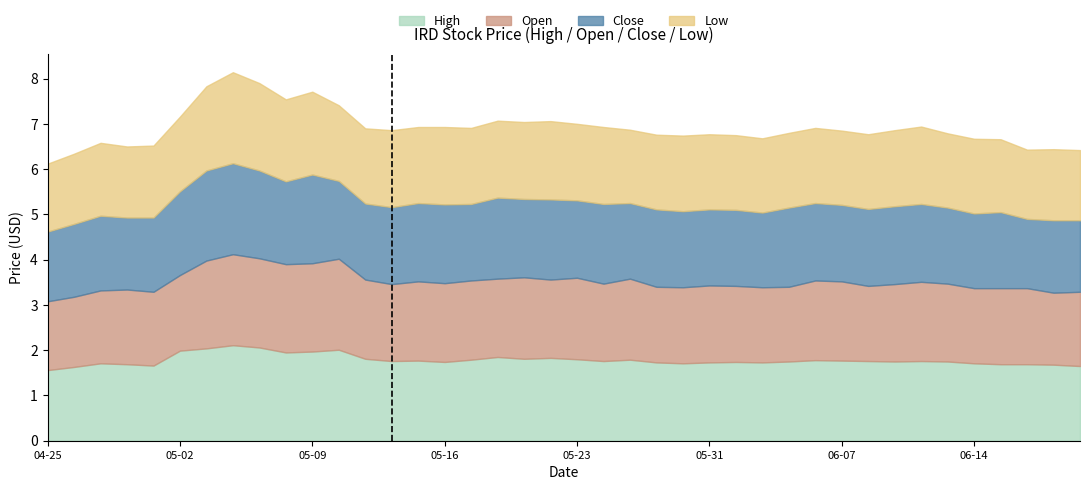

Between 2024-06-18 and 2024-06-05, which is larger?

2024-06-05